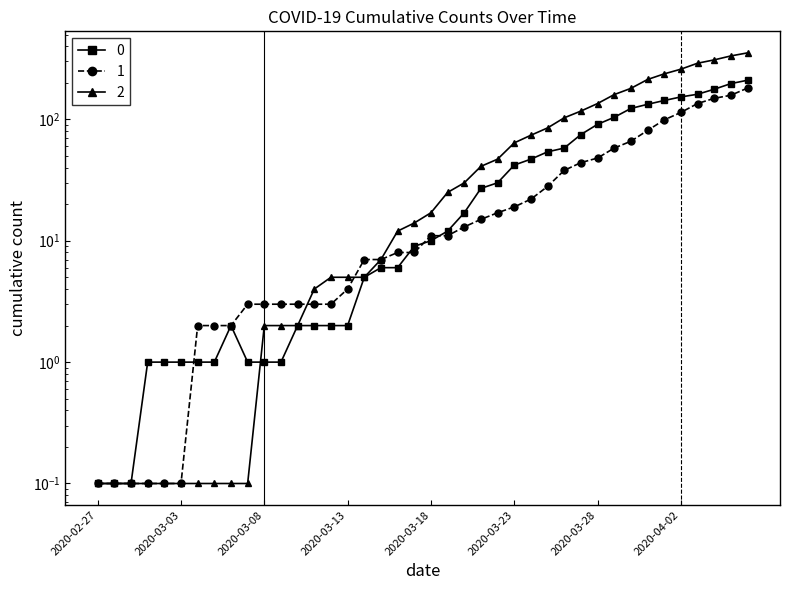

Reading right to left, list all the values displayed in this chart.

0: 2020-04-06=353.0	2020-04-05=333.0	2020-04-04=309.0	2020-04-03=290.0	2020-04-02=259.0	2020-04-01=237.0	2020-03-31=213.0	2020-03-30=180.0	2020-03-29=160.0	2020-03-28=135.0	2020-03-27=117.0	2020-03-26=103.0	2020-03-25=85.0	2020-03-24=74.0	2020-03-23=64.0	2020-03-22=47.0	2020-03-21=41.0	2020-03-20=30.0	2020-03-19=25.0	2020-03-18=17.0	2020-03-17=14.0	2020-03-16=12.0	2020-03-15=7.0	2020-03-14=5.0	2020-03-13=5.0	2020-03-12=5.0	2020-03-11=4.0	2020-03-10=2.0	2020-03-09=2.0	2020-03-08=2.0	2020-03-07=0.1	2020-03-06=0.1	2020-03-05=0.1	2020-03-04=0.1	2020-03-03=0.1	2020-03-02=0.1	2020-03-01=0.1	2020-02-29=0.1	2020-02-28=0.1	2020-02-27=0.1
1: 2020-04-06=181.0	2020-04-05=158.0	2020-04-04=149.0	2020-04-03=135.0	2020-04-02=114.0	2020-04-01=99.0	2020-03-31=81.0	2020-03-30=66.0	2020-03-29=58.0	2020-03-28=48.0	2020-03-27=44.0	2020-03-26=38.0	2020-03-25=28.0	2020-03-24=22.0	2020-03-23=19.0	2020-03-22=17.0	2020-03-21=15.0	2020-03-20=13.0	2020-03-19=11.0	2020-03-18=11.0	2020-03-17=8.0	2020-03-16=8.0	2020-03-15=7.0	2020-03-14=7.0	2020-03-13=4.0	2020-03-12=3.0	2020-03-11=3.0	2020-03-10=3.0	2020-03-09=3.0	2020-03-08=3.0	2020-03-07=3.0	2020-03-06=2.0	2020-03-05=2.0	2020-03-04=2.0	2020-03-03=0.1	2020-03-02=0.1	2020-03-01=0.1	2020-02-29=0.1	2020-02-28=0.1	2020-02-27=0.1
2: 2020-04-06=210.0	2020-04-05=197.0	2020-04-04=177.0	2020-04-03=161.0	2020-04-02=153.0	2020-04-01=143.0	2020-03-31=133.0	2020-03-30=123.0	2020-03-29=104.0	2020-03-28=91.0	2020-03-27=75.0	2020-03-26=58.0	2020-03-25=54.0	2020-03-24=47.0	2020-03-23=42.0	2020-03-22=30.0	2020-03-21=27.0	2020-03-20=17.0	2020-03-19=12.0	2020-03-18=10.0	2020-03-17=9.0	2020-03-16=6.0	2020-03-15=6.0	2020-03-14=5.0	2020-03-13=2.0	2020-03-12=2.0	2020-03-11=2.0	2020-03-10=2.0	2020-03-09=1.0	2020-03-08=1.0	2020-03-07=1.0	2020-03-06=2.0	2020-03-05=1.0	2020-03-04=1.0	2020-03-03=1.0	2020-03-02=1.0	2020-03-01=1.0	2020-02-29=0.1	2020-02-28=0.1	2020-02-27=0.1